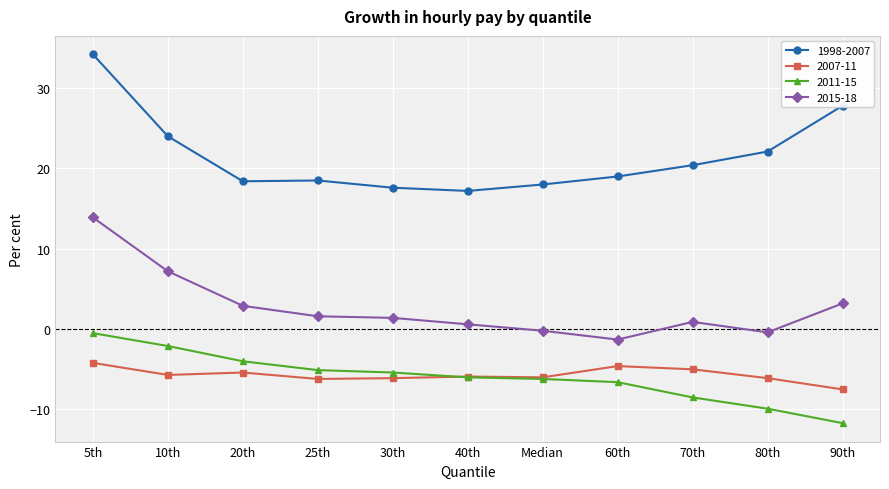

True or false: 1998-2007 has more than 2 points higher than both neighbors.

False